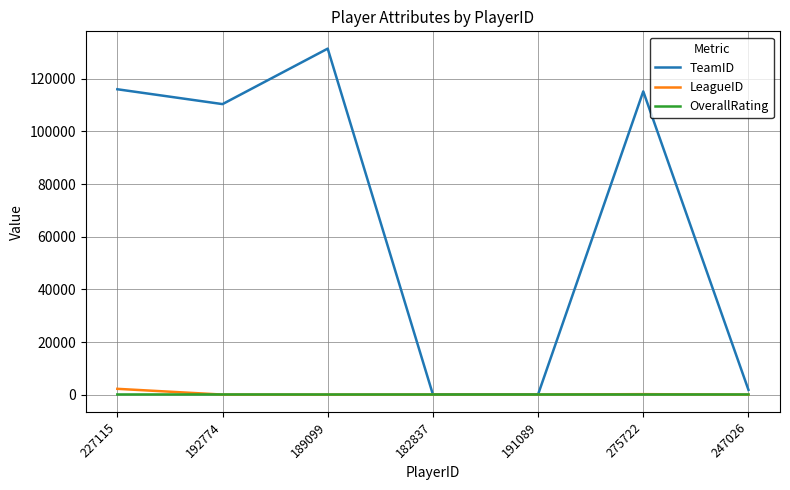

Which series has the largest total across all categories?

TeamID